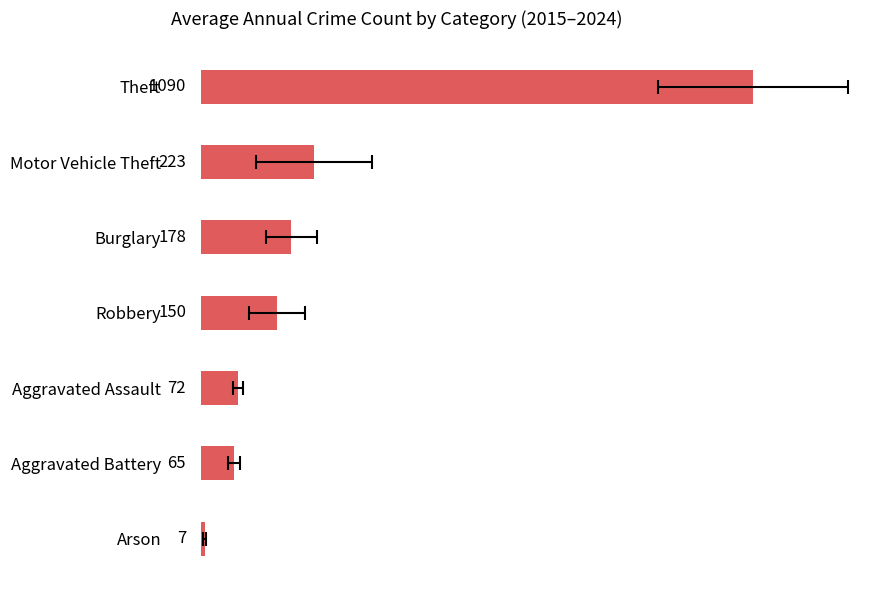

What is the sum of the values at Aggravated Battery and Motor Vehicle Theft?

288.2